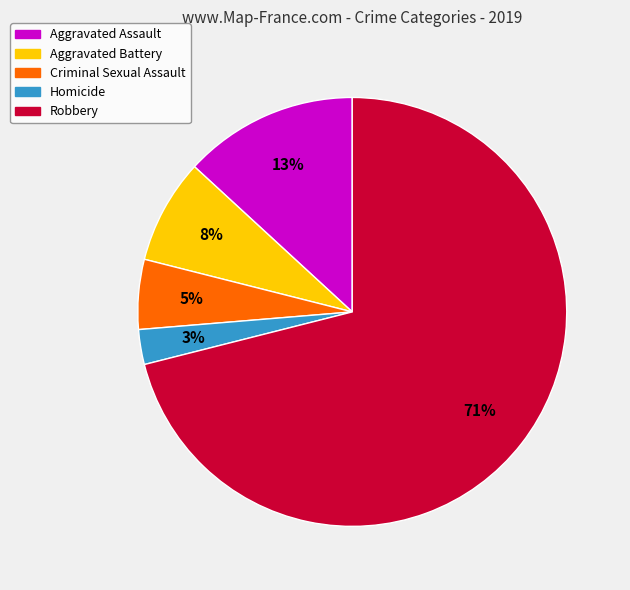

Rank the categories by value from highest to lowest.

Robbery, Aggravated Assault, Aggravated Battery, Criminal Sexual Assault, Homicide